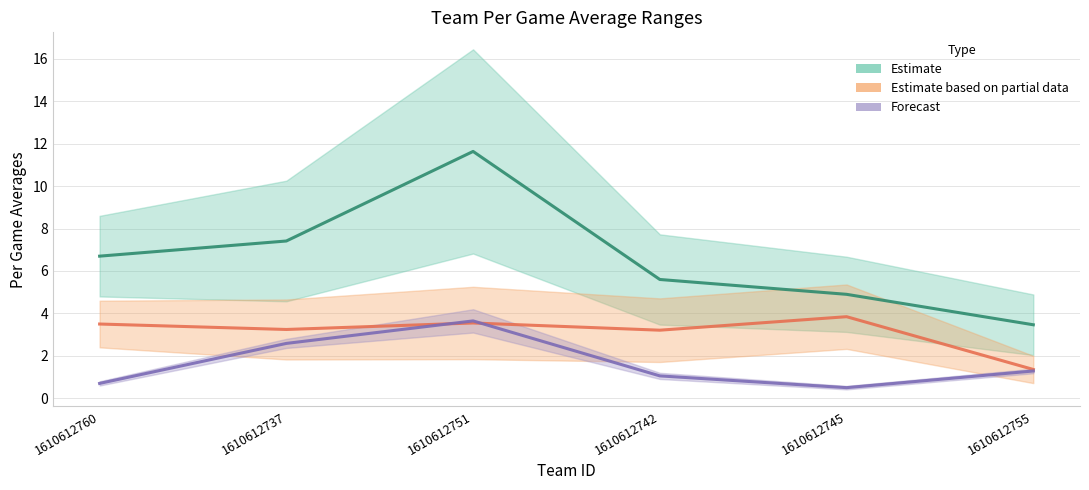

What is the average value of the Estimate series?

6.6